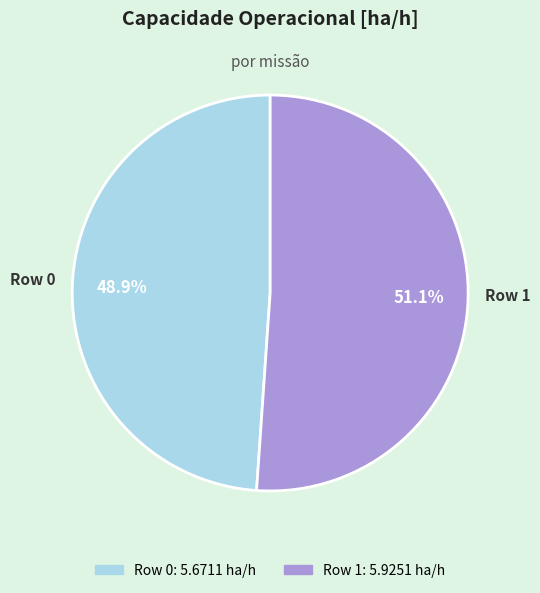

Which slice is the smallest?

Row 0